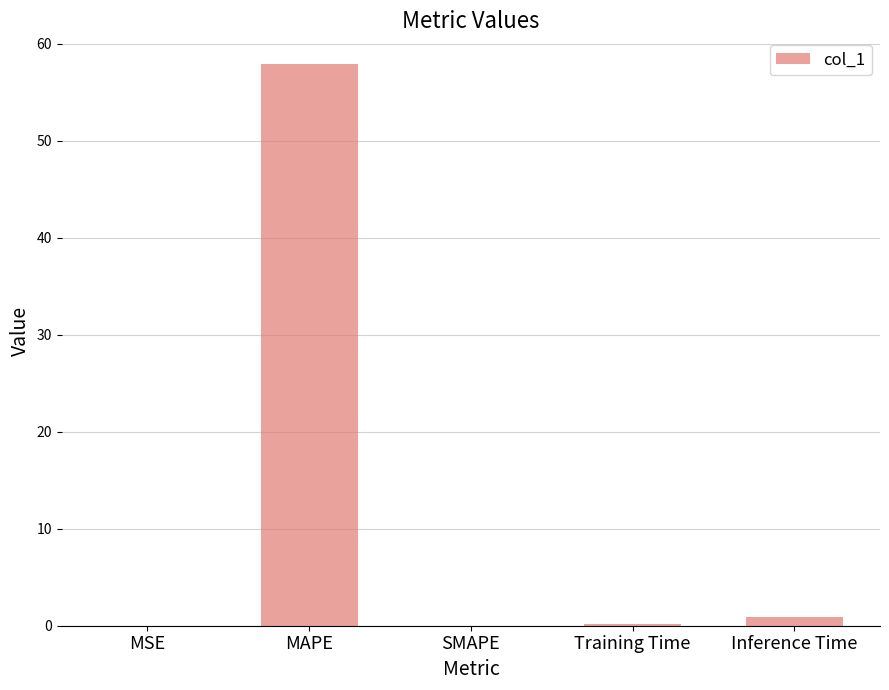

What is the maximum value shown in the chart?

57.9